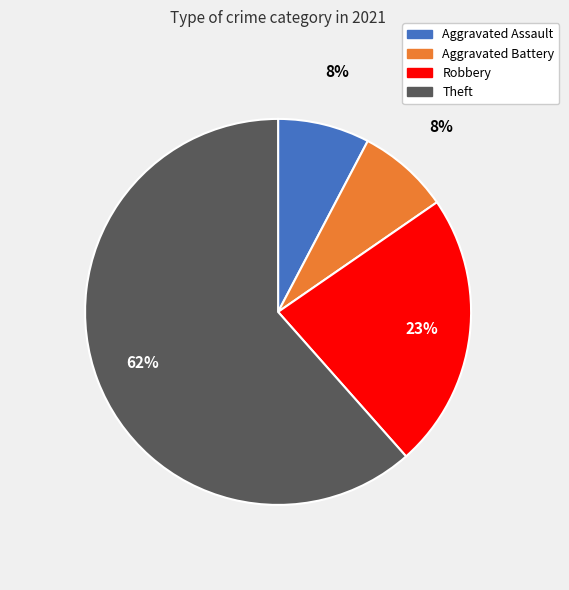

Does any single category account for the majority?

Yes